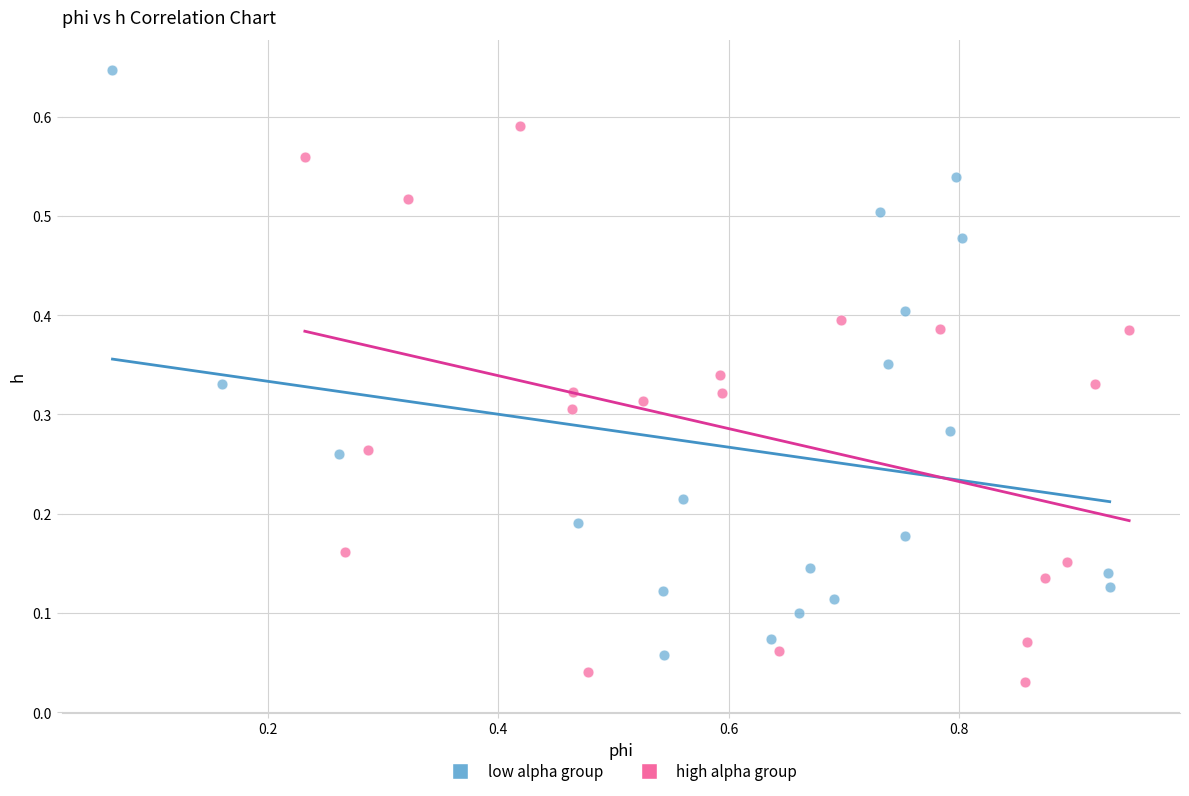

Which series has the largest Y range (max minus min)?

low alpha group